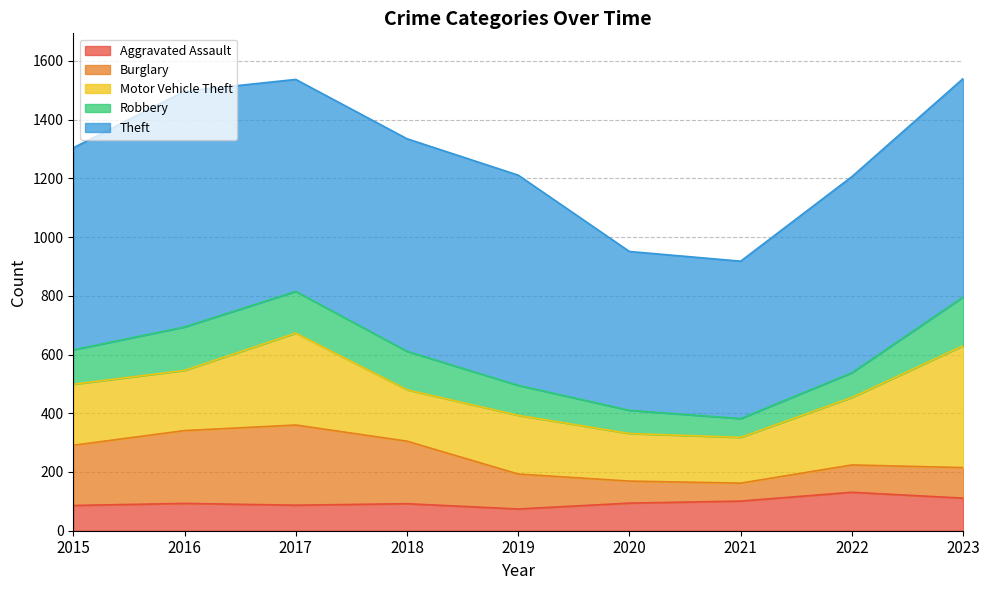

How many lines are shown in the chart?

5